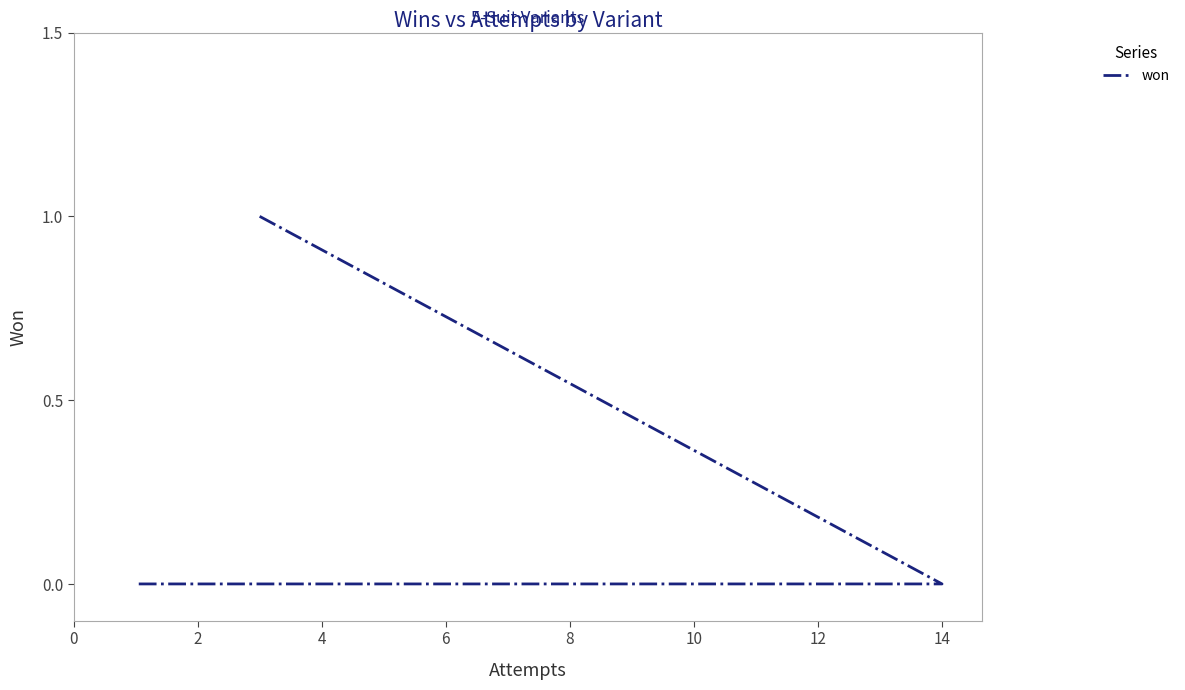

How many lines are shown in the chart?

1